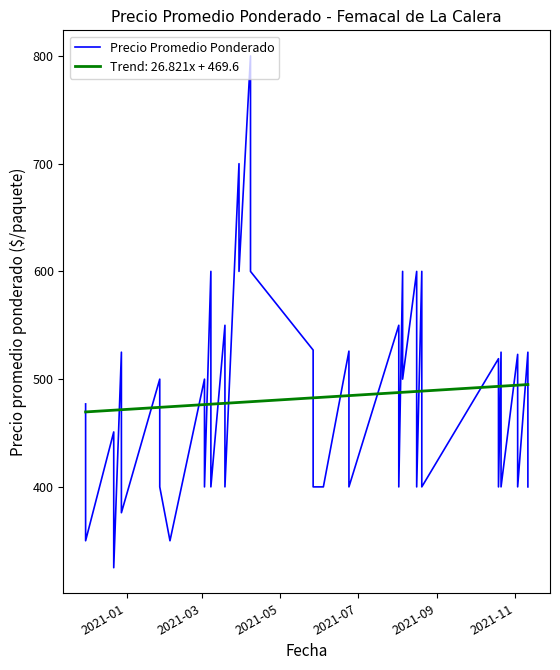

What is the smallest value displayed?

325